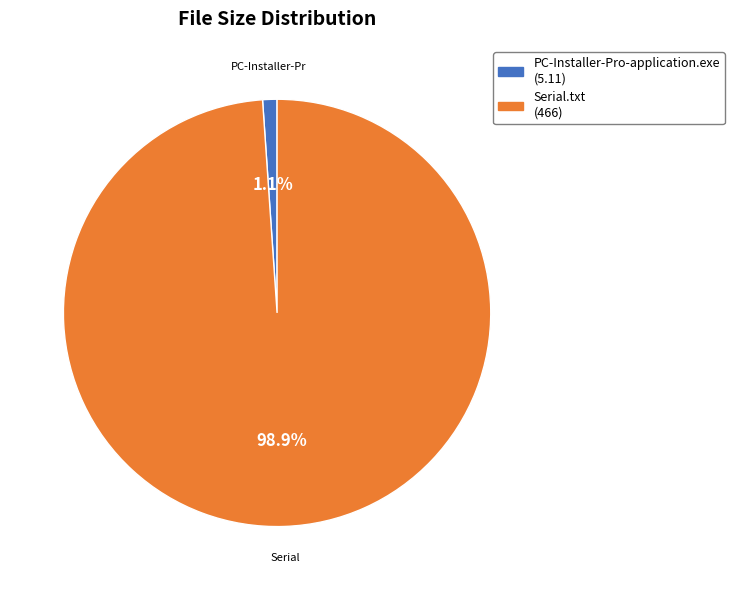

Does Serial.txt account for over 50% of the chart?

Yes